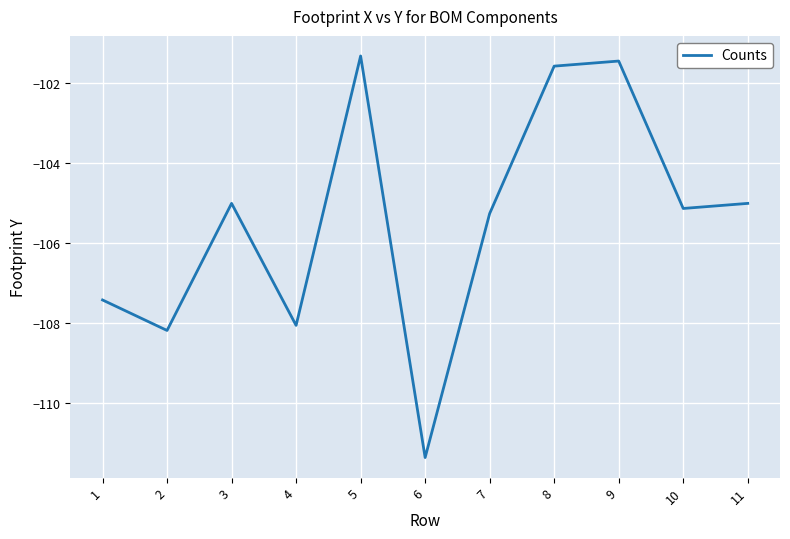

What is the sum of all values?

-1159.7